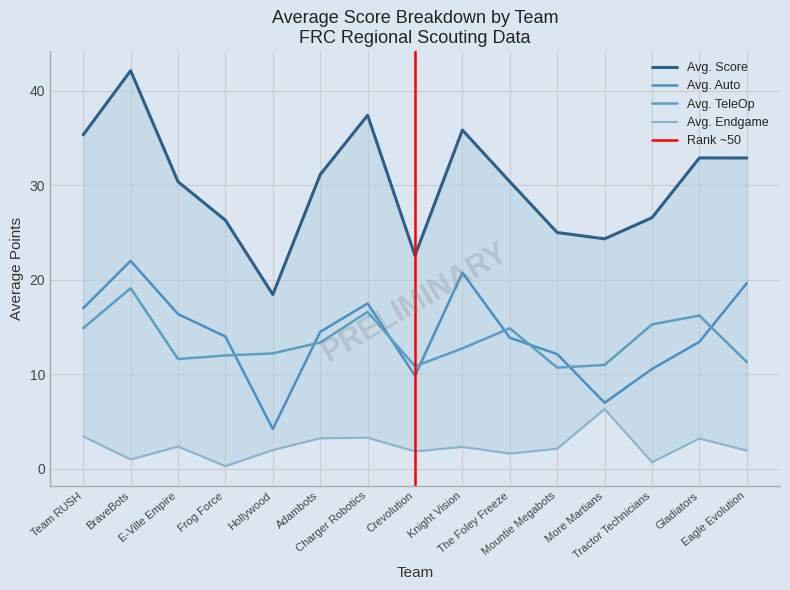

How many data points does each series have?

15